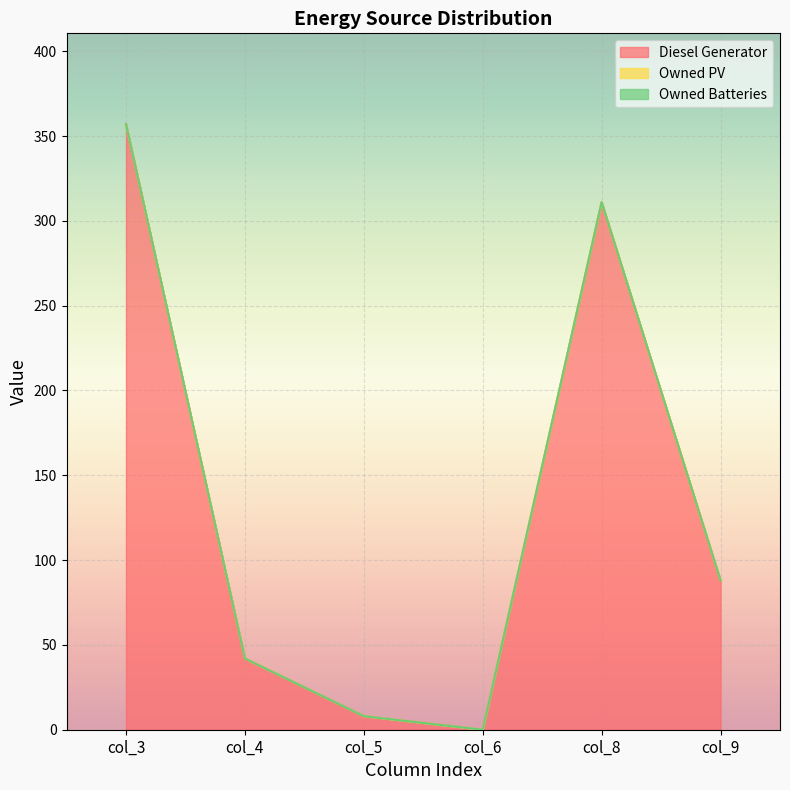

How many lines are shown in the chart?

3